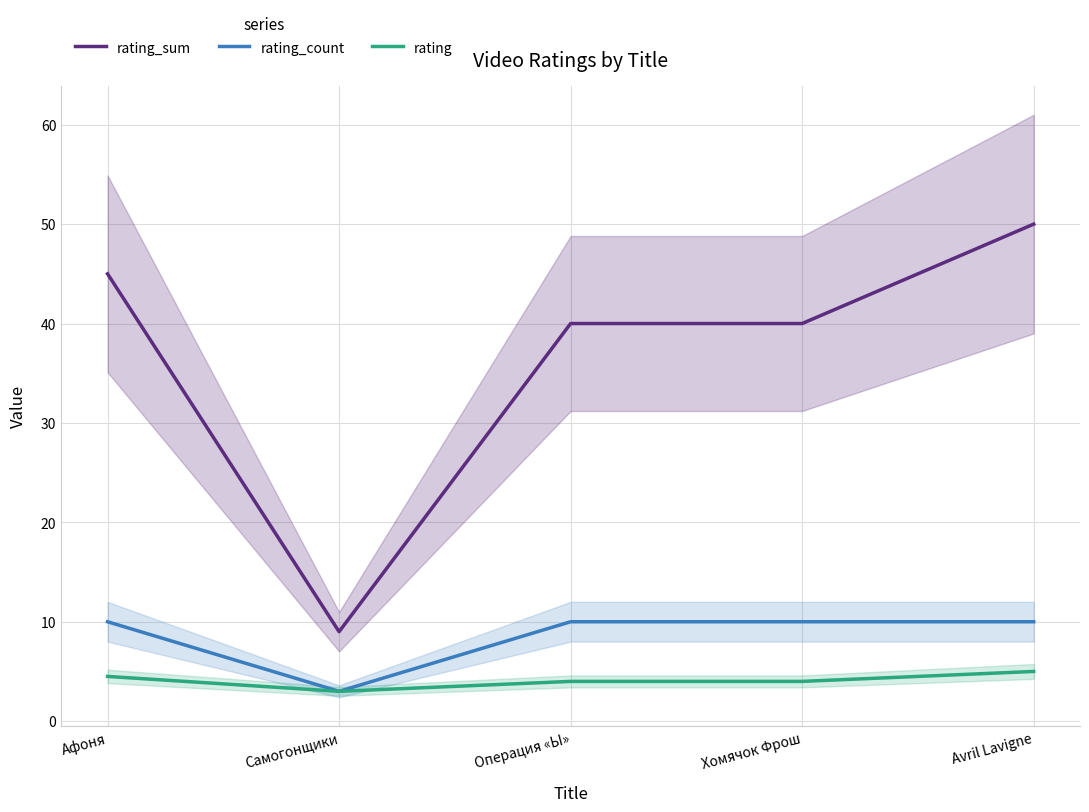

Which series has the largest total across all categories?

rating_sum